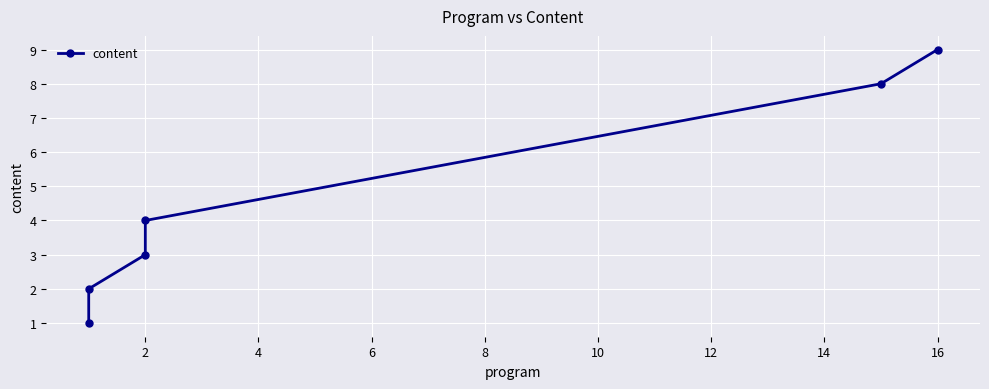

True or false: the data shows 0 at 2.

False